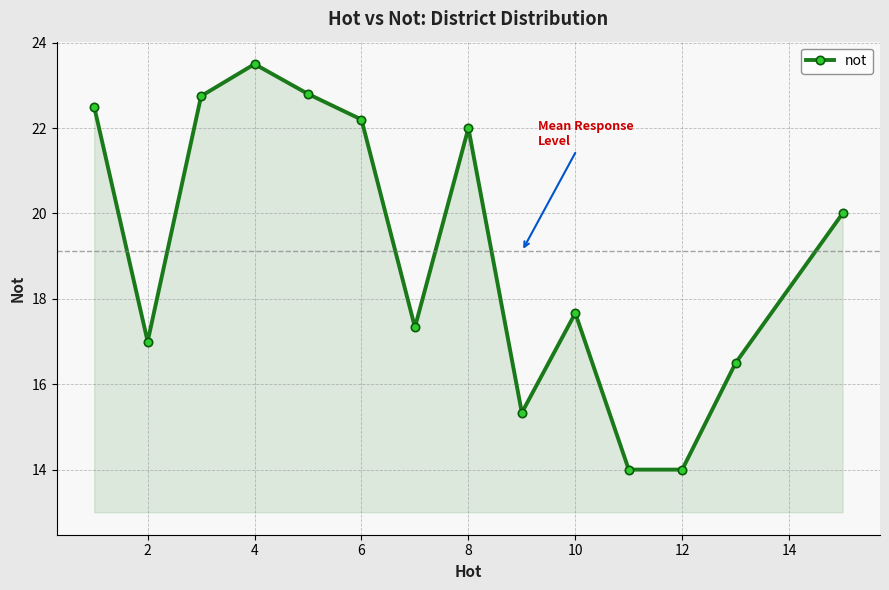

What is the maximum value shown in the chart?

23.5